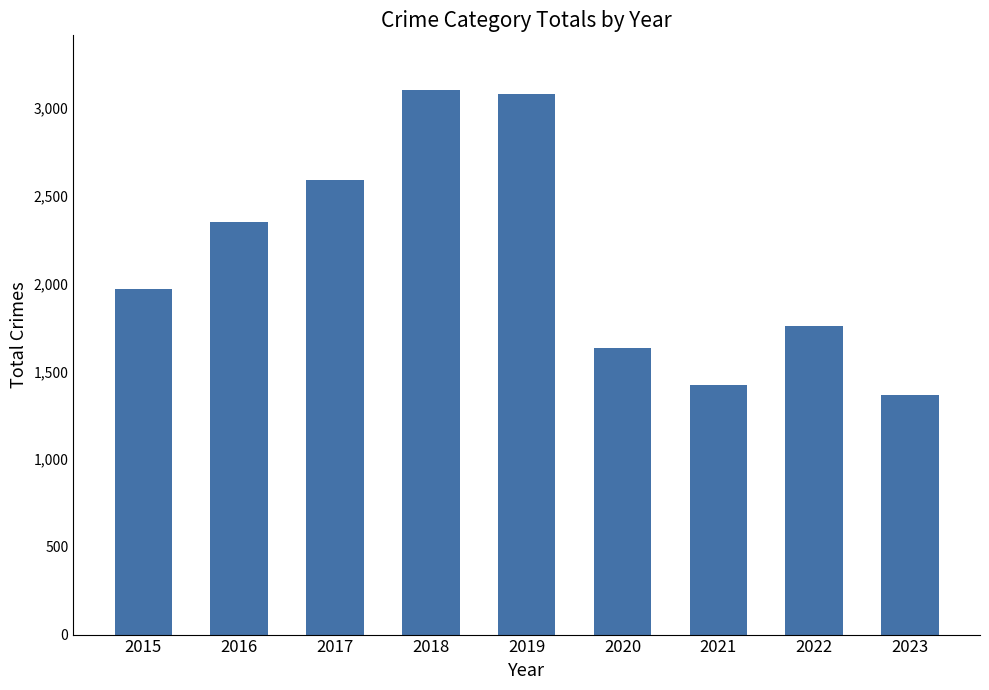

True or false: the data shows 1634 at 2020.

True